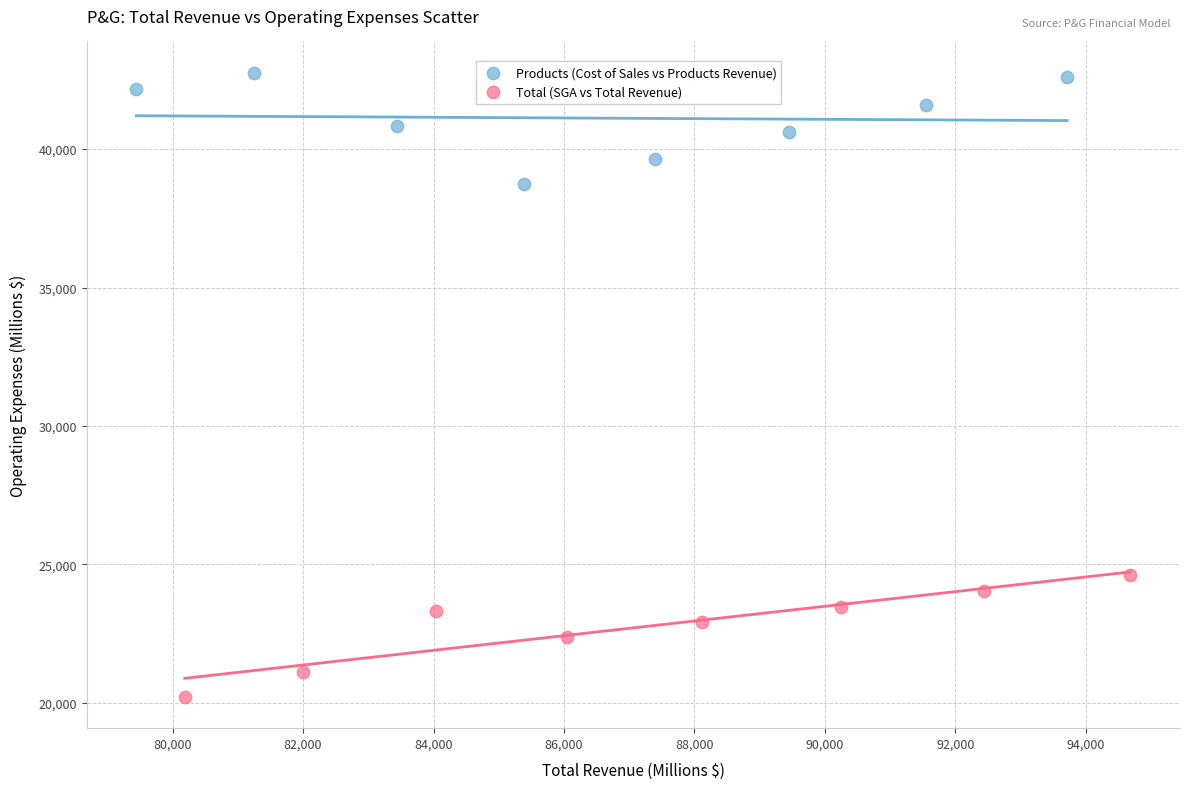

Which series contains the highest Y value?

Products (Cost of Sales vs Products Revenue)